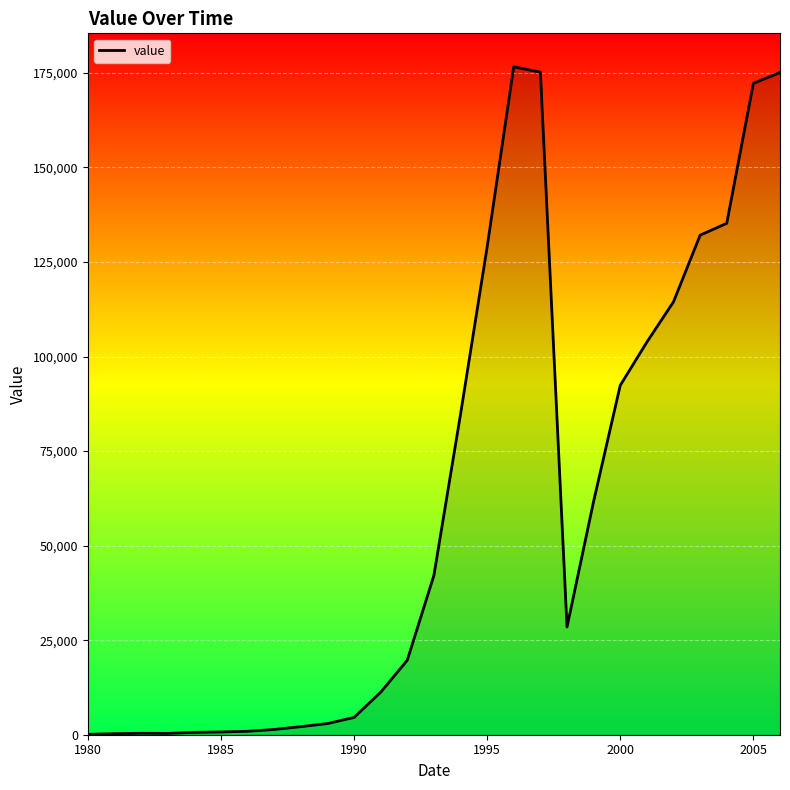

Does the chart display data point markers on the line(s)?

No